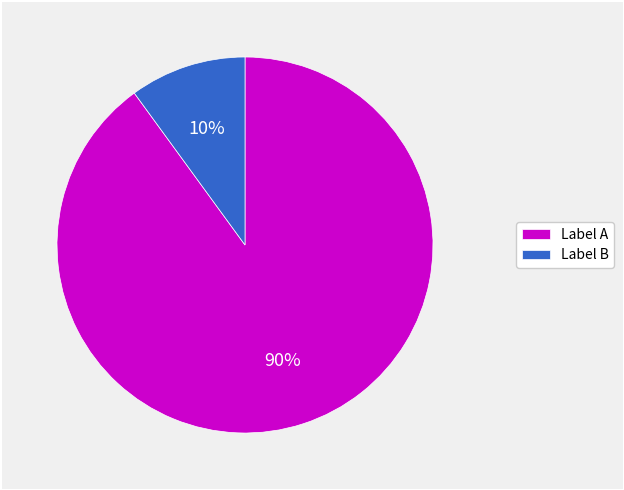

Rank the categories by value from lowest to highest.

Label B, Label A